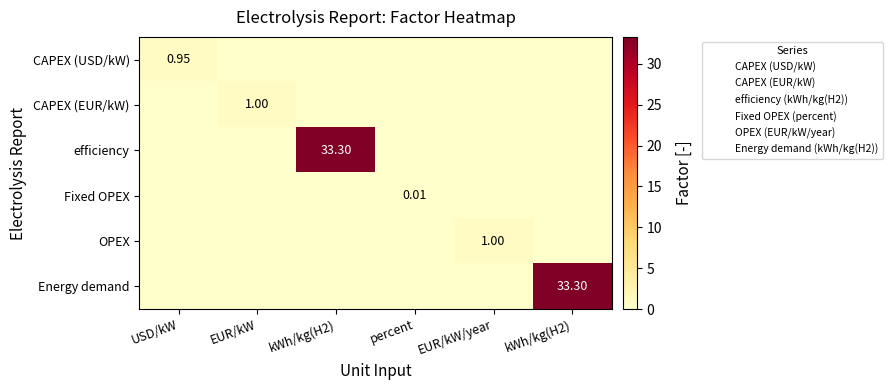

How many distinct data groups are displayed?

6